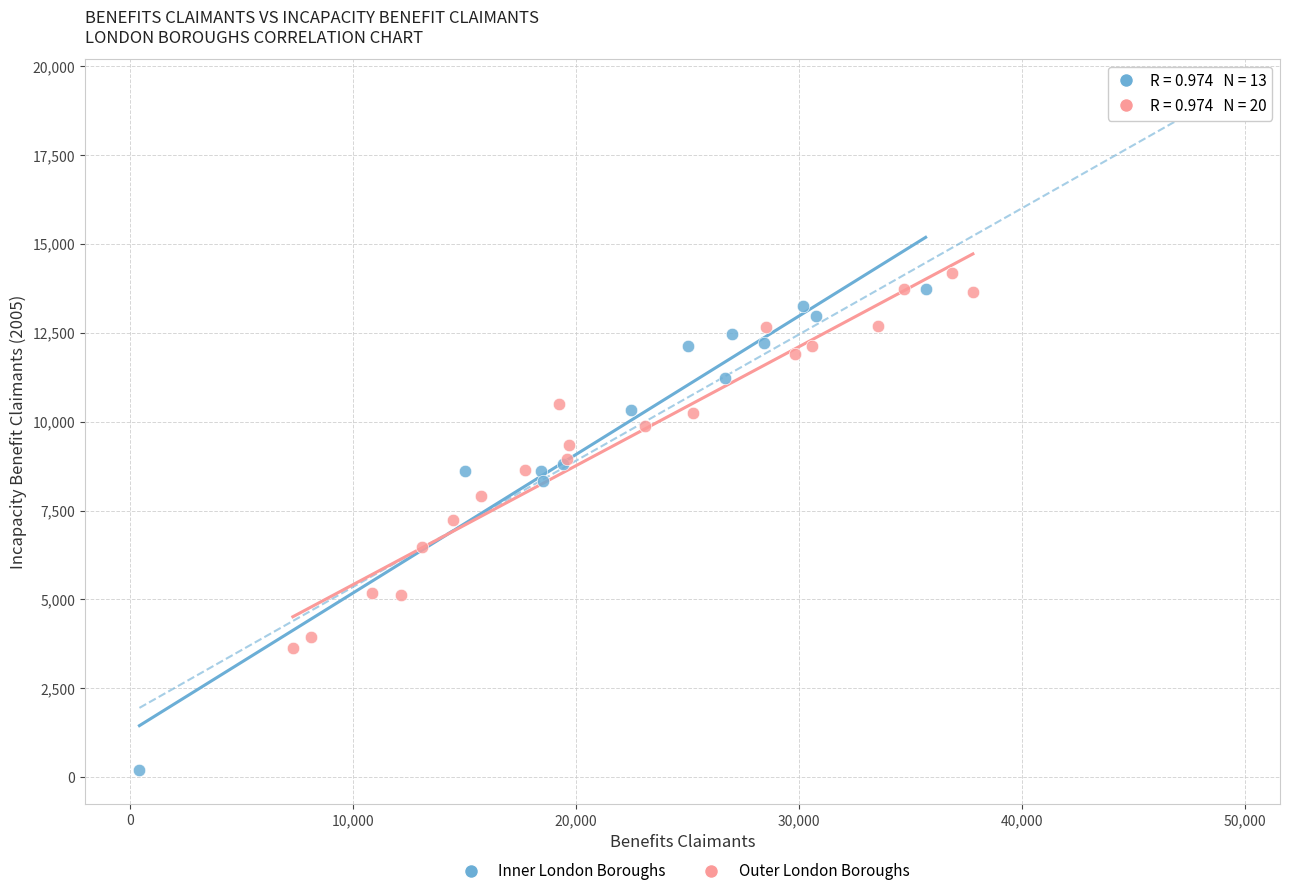

Which series has the largest Y range (max minus min)?

Inner London Boroughs